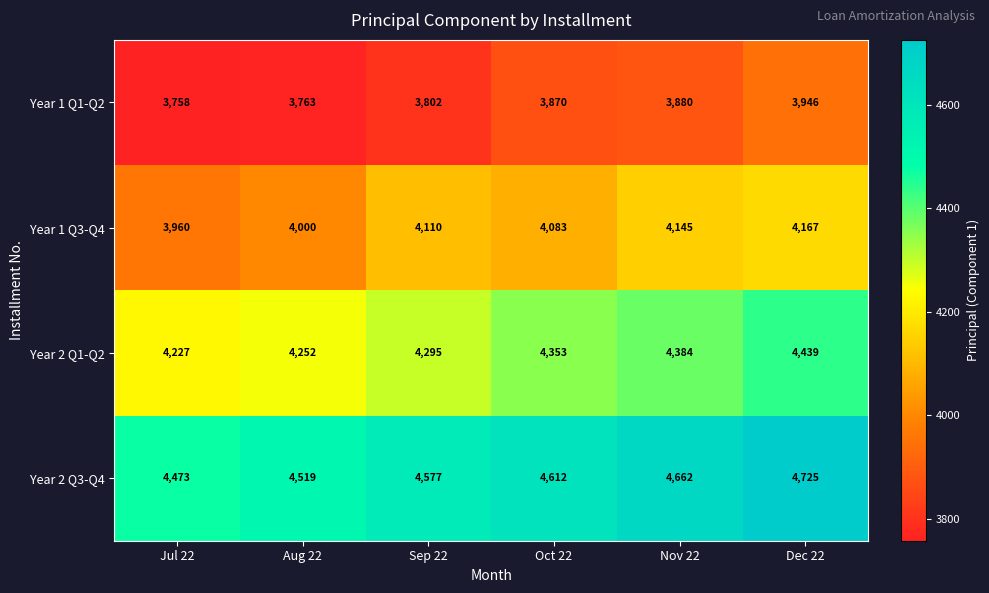

Is it true that Year 2 Q3-Q4 equals 4612 at Oct 22?

True